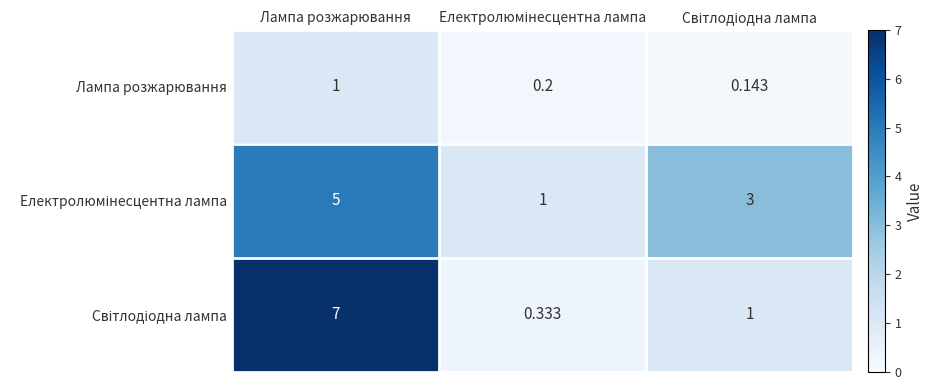

Which category has the highest value in the Лампа розжарювання series?

Лампа розжарювання